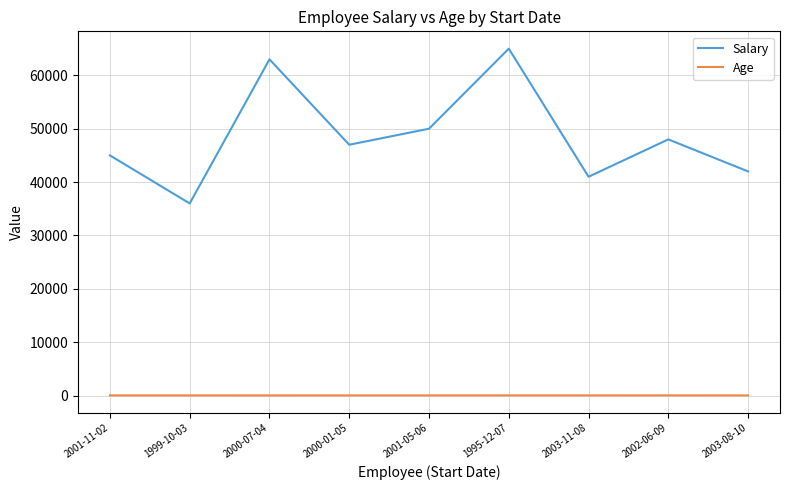

In Salary, how many points are lower than both neighbors (excluding endpoints)?

3